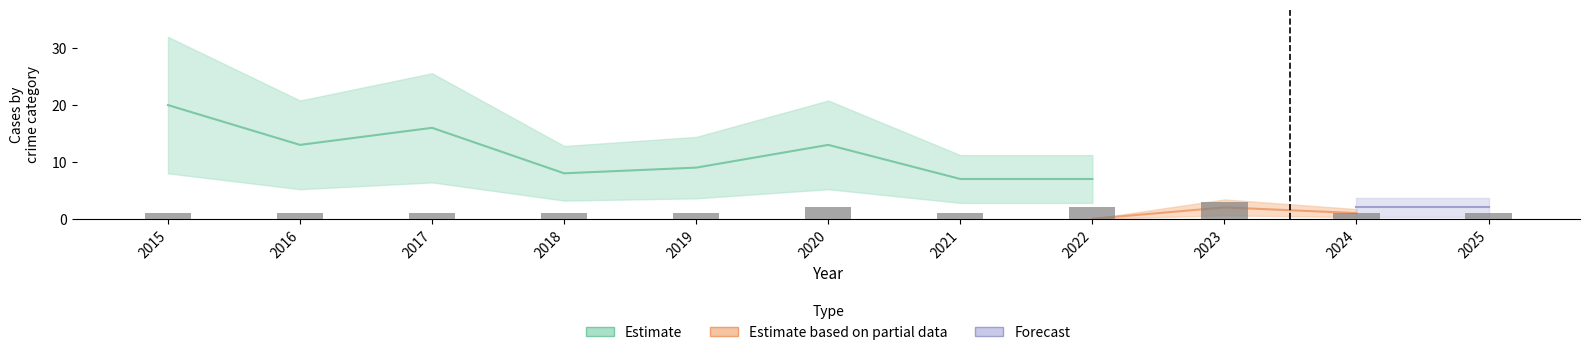

Between 2016 and 2021, which is larger?

2016